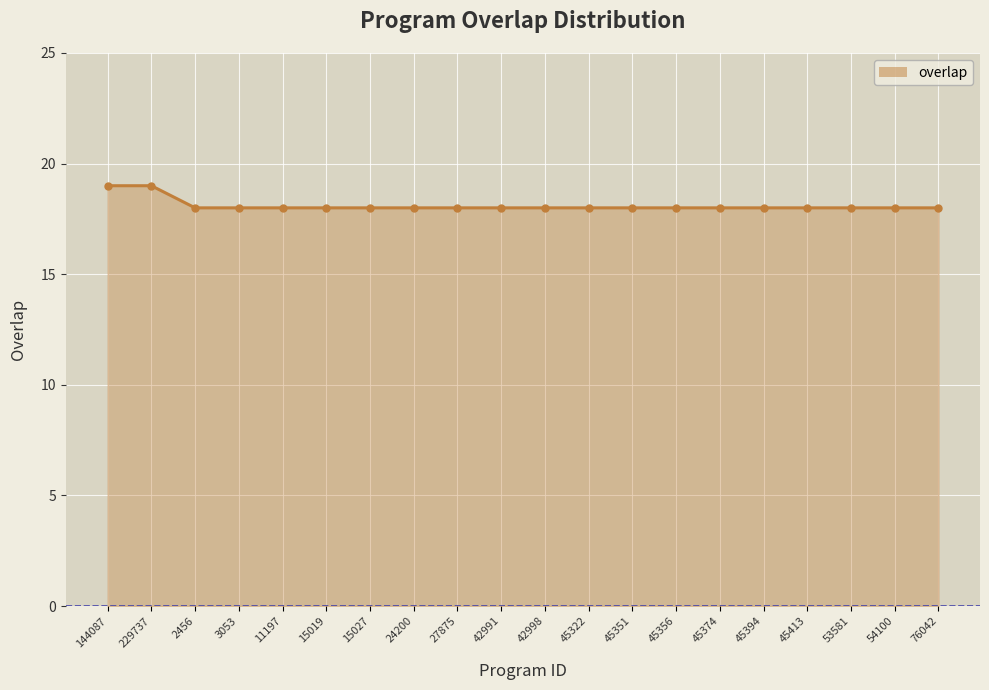

What is the maximum value shown in the chart?

19